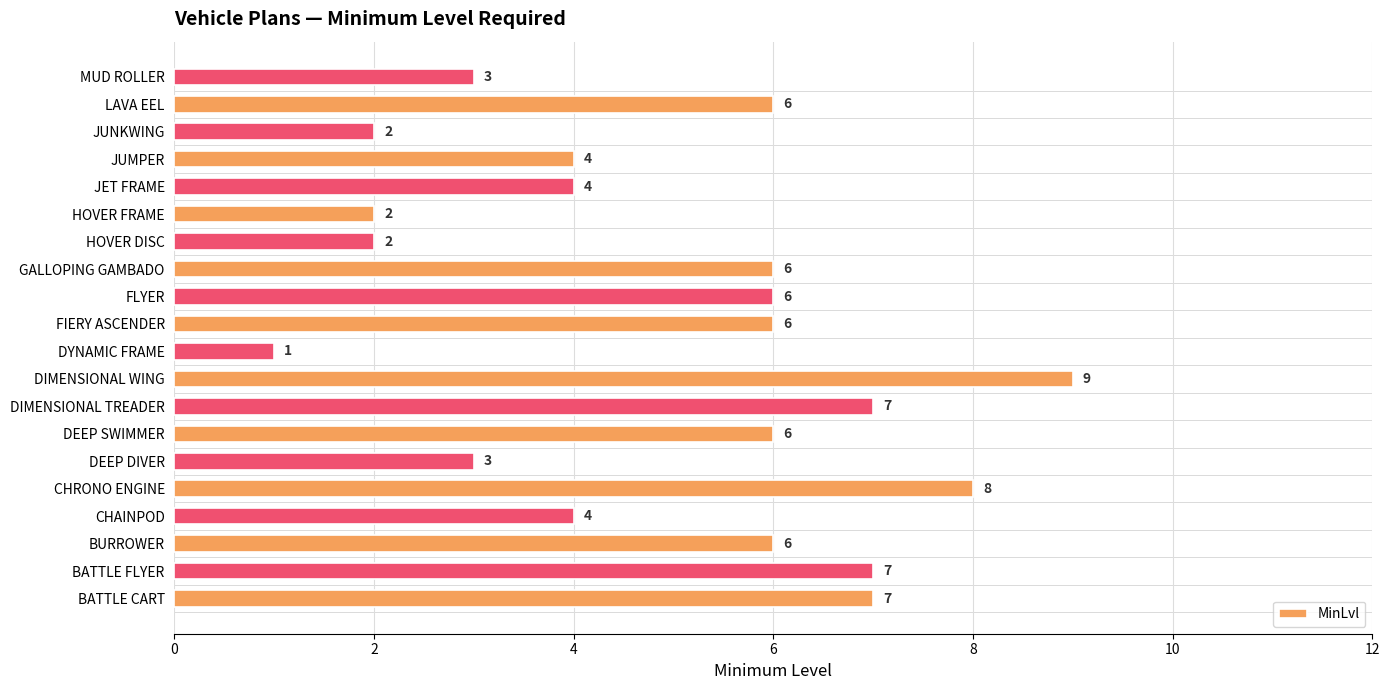

What value does the data have at DIMENSIONAL TREADER?

7